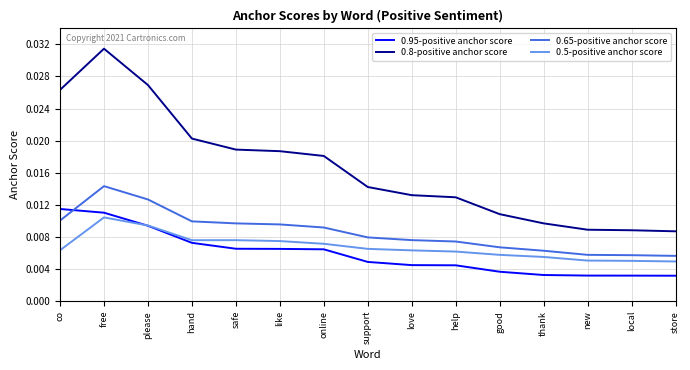

At how many categories does at least one series exceed 0?

15